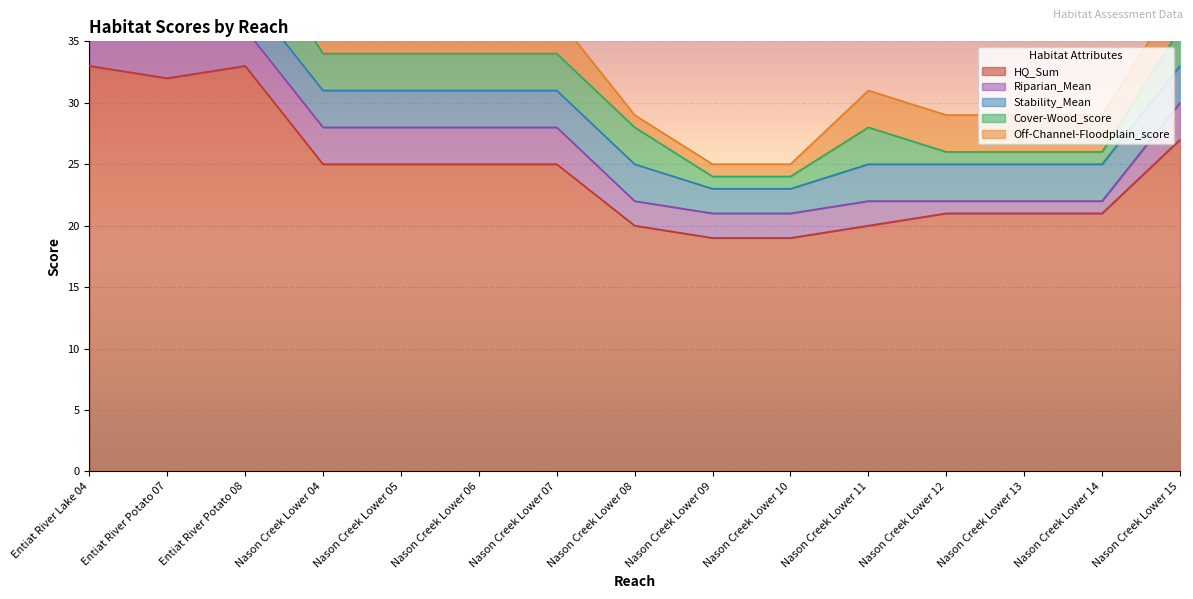

How many values in the HQ_Sum series exceed 25?

4